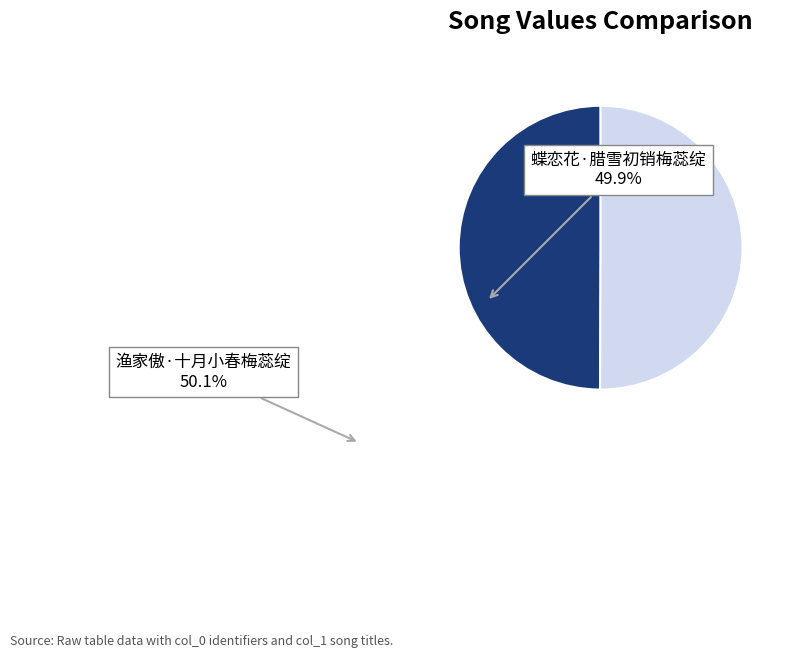

True or false: 渔家傲·十月小春梅蕊绽 accounts for 50% of the total.

True